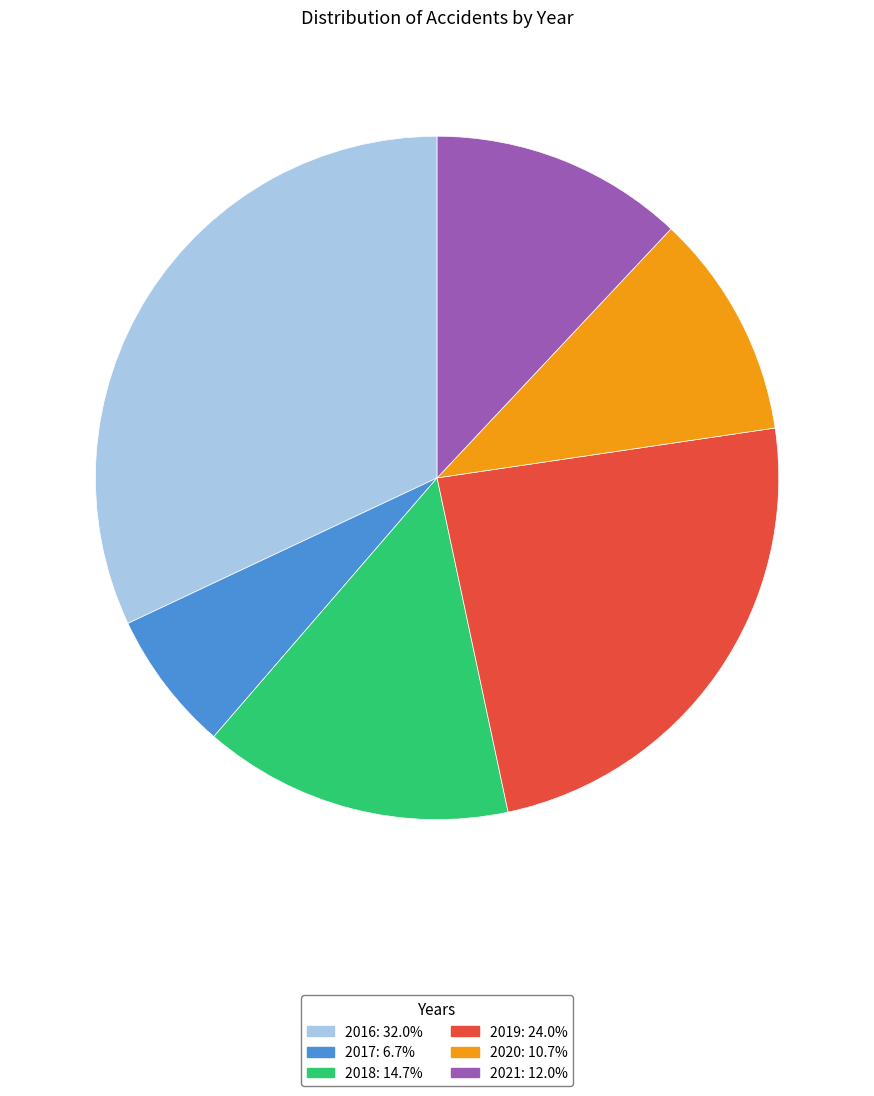

Rank the categories by value from lowest to highest.

2017, 2020, 2021, 2018, 2019, 2016